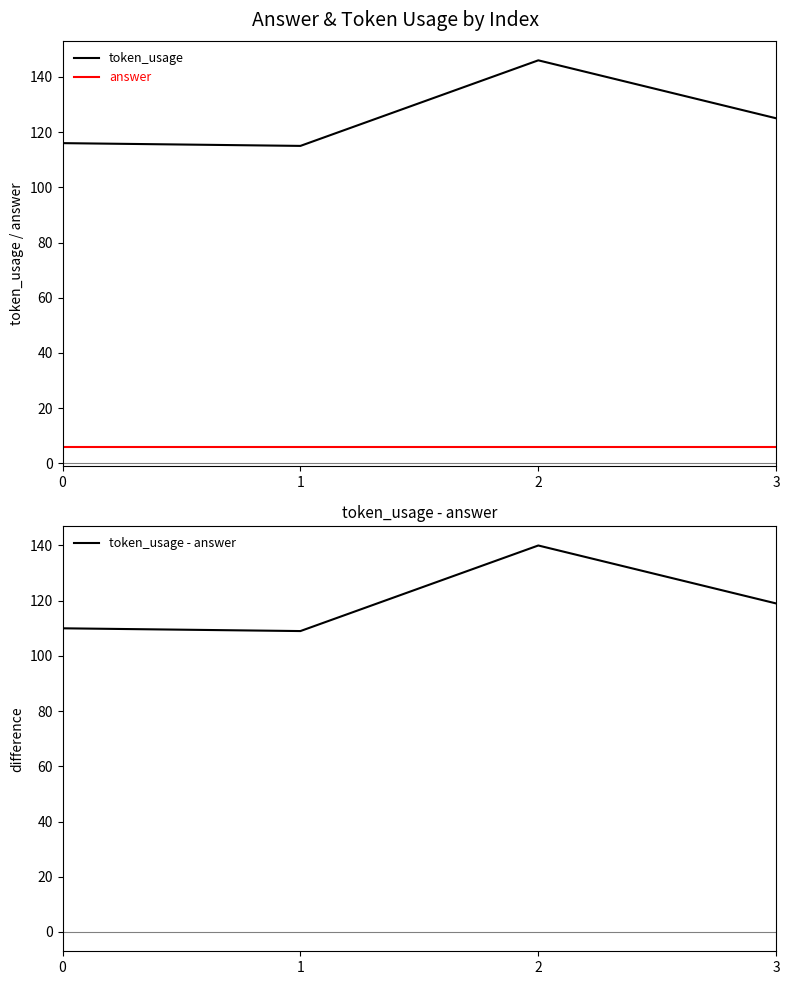

At which label does token_usage reach its minimum?

1